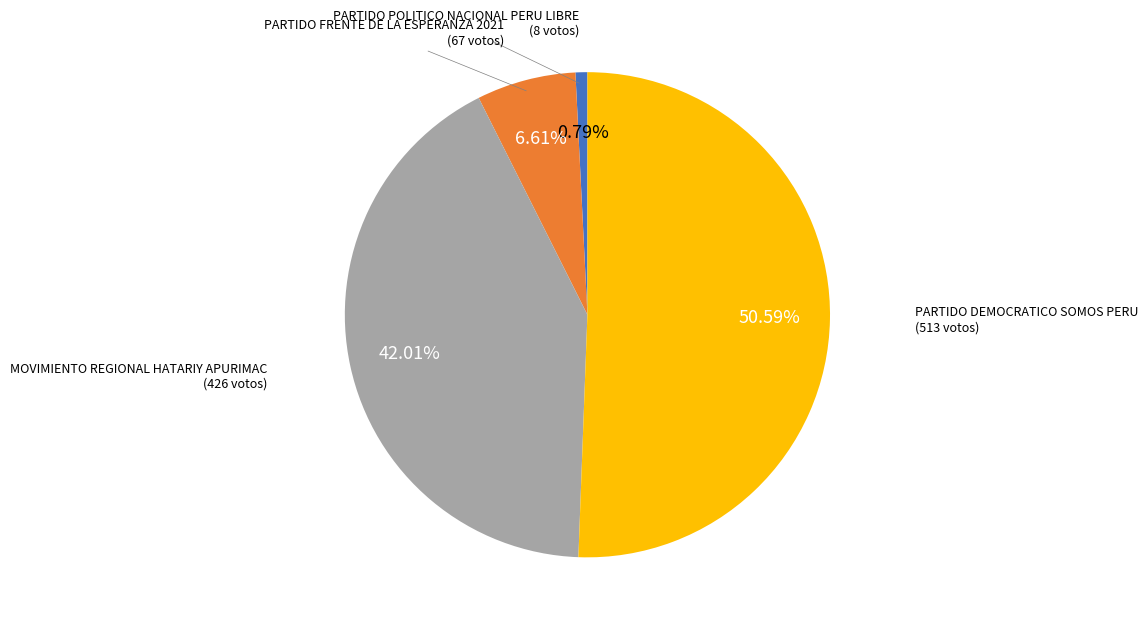

What percentage is the PARTIDO FRENTE DE LA ESPERANZA 2021 slice, to the nearest percent?

7%